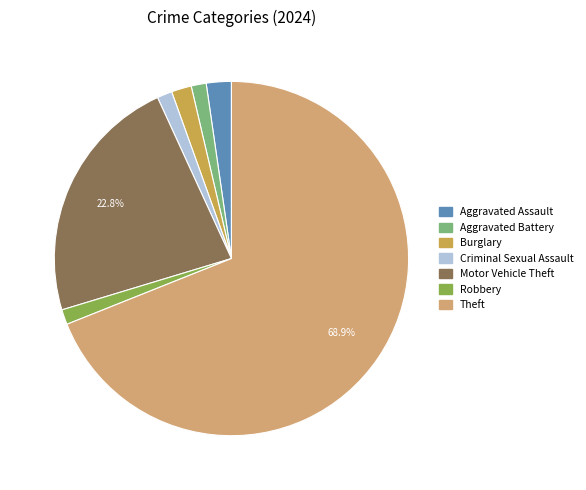

Which category accounts for the majority?

Theft